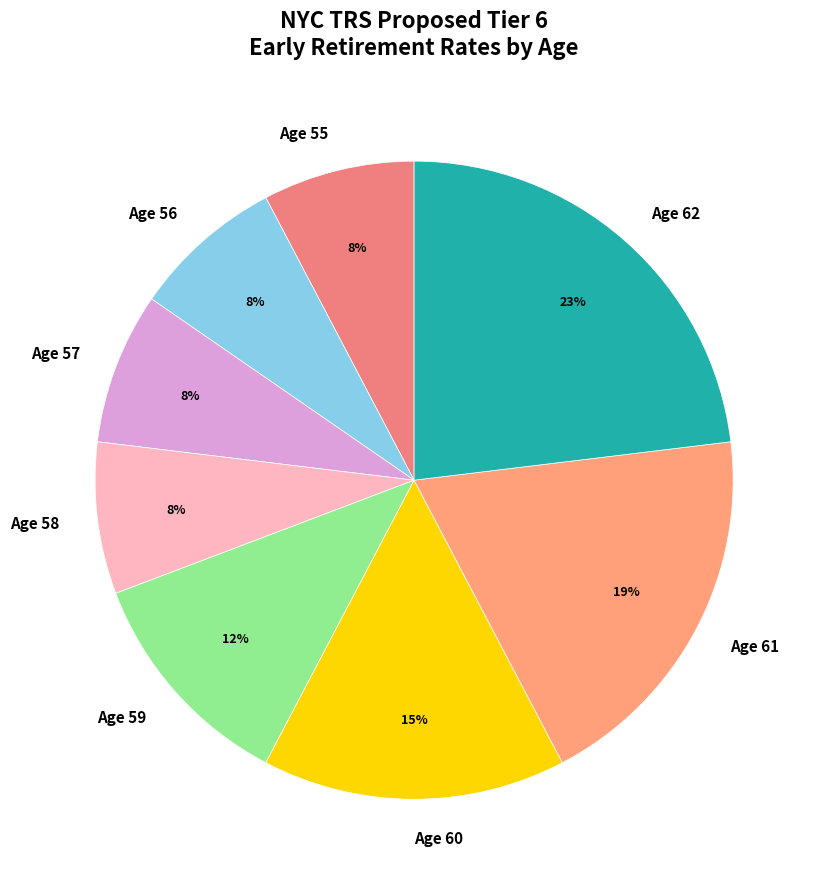

Which category has the biggest portion of the pie?

Age 62